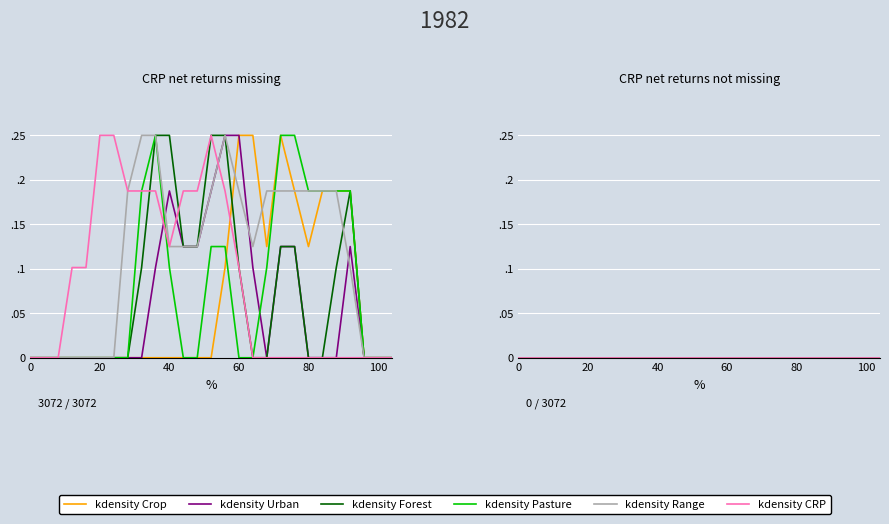

Which has a higher value, 6 or 25?

6